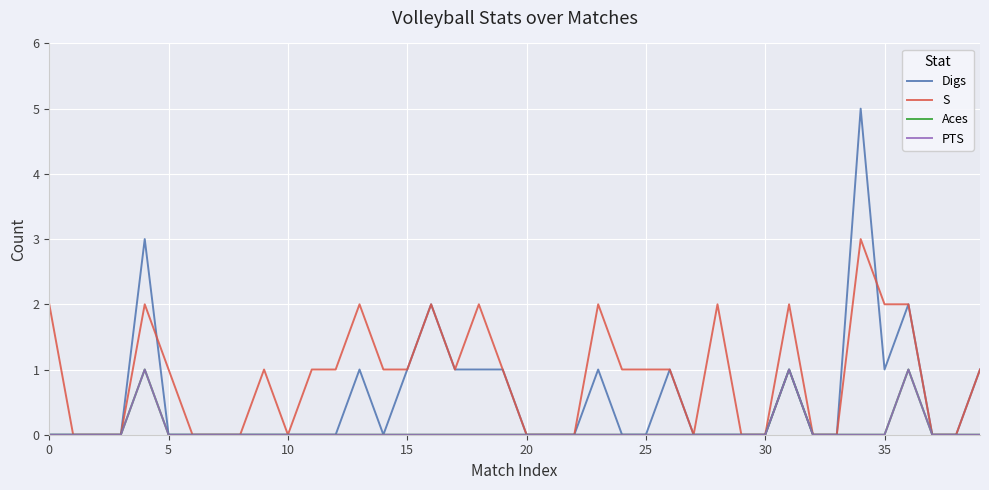

Is this an area chart (filled region under the line)?

No